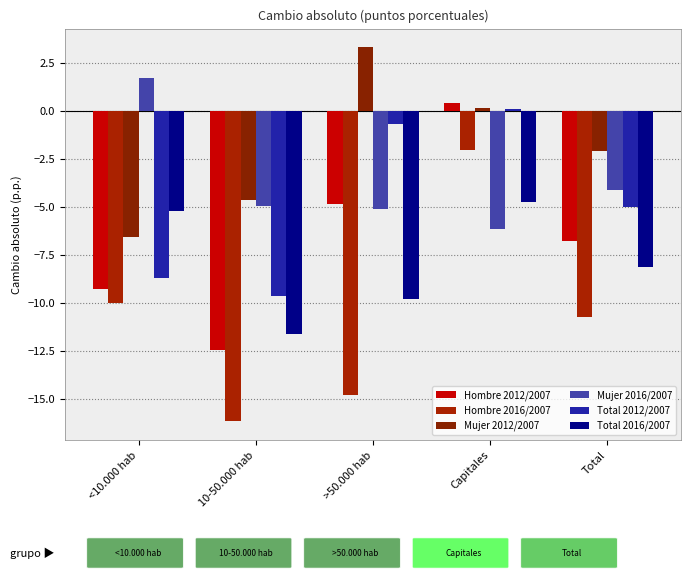

Reading left to right, list all the values displayed in this chart.

Hombre 2012/2007: <10.000 hab=-9.3	10-50.000 hab=-12.5	>50.000 hab=-4.8	Capitales=0.4	Total=-6.8
Hombre 2016/2007: <10.000 hab=-10.0	10-50.000 hab=-16.2	>50.000 hab=-14.8	Capitales=-2.0	Total=-10.7
Mujer 2012/2007: <10.000 hab=-6.6	10-50.000 hab=-4.6	>50.000 hab=3.3	Capitales=0.1	Total=-2.1
Mujer 2016/2007: <10.000 hab=1.7	10-50.000 hab=-4.9	>50.000 hab=-5.1	Capitales=-6.2	Total=-4.1
Total 2012/2007: <10.000 hab=-8.7	10-50.000 hab=-9.6	>50.000 hab=-0.7	Capitales=0.1	Total=-5.0
Total 2016/2007: <10.000 hab=-5.2	10-50.000 hab=-11.6	>50.000 hab=-9.8	Capitales=-4.7	Total=-8.1